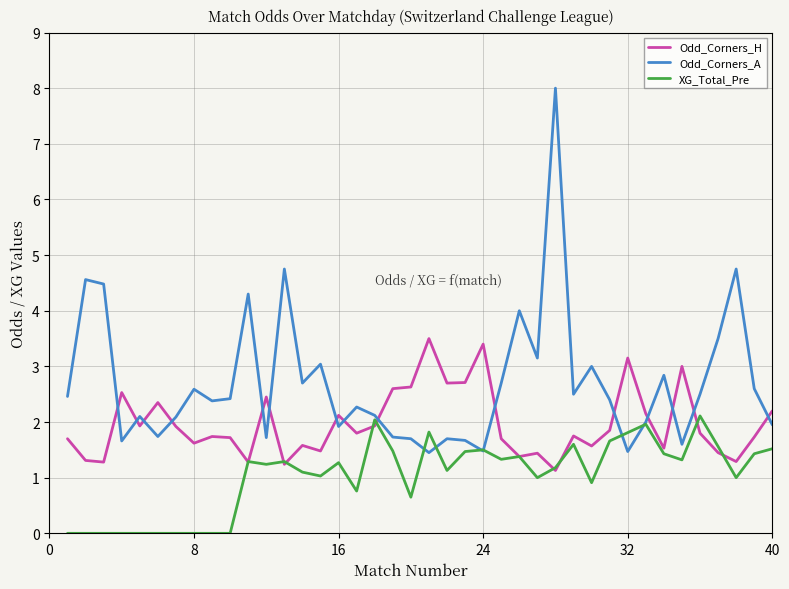

Rank the series by their maximum value, from lowest to highest.

XG_Total_Pre, Odd_Corners_H, Odd_Corners_A